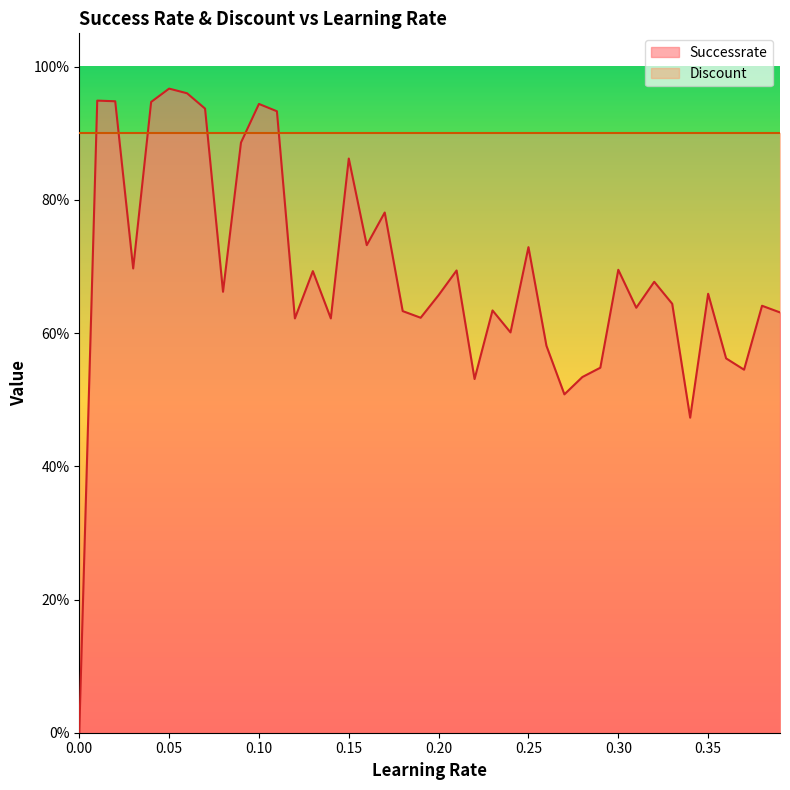

The value at 0.02 is 0.9. True or false?

True